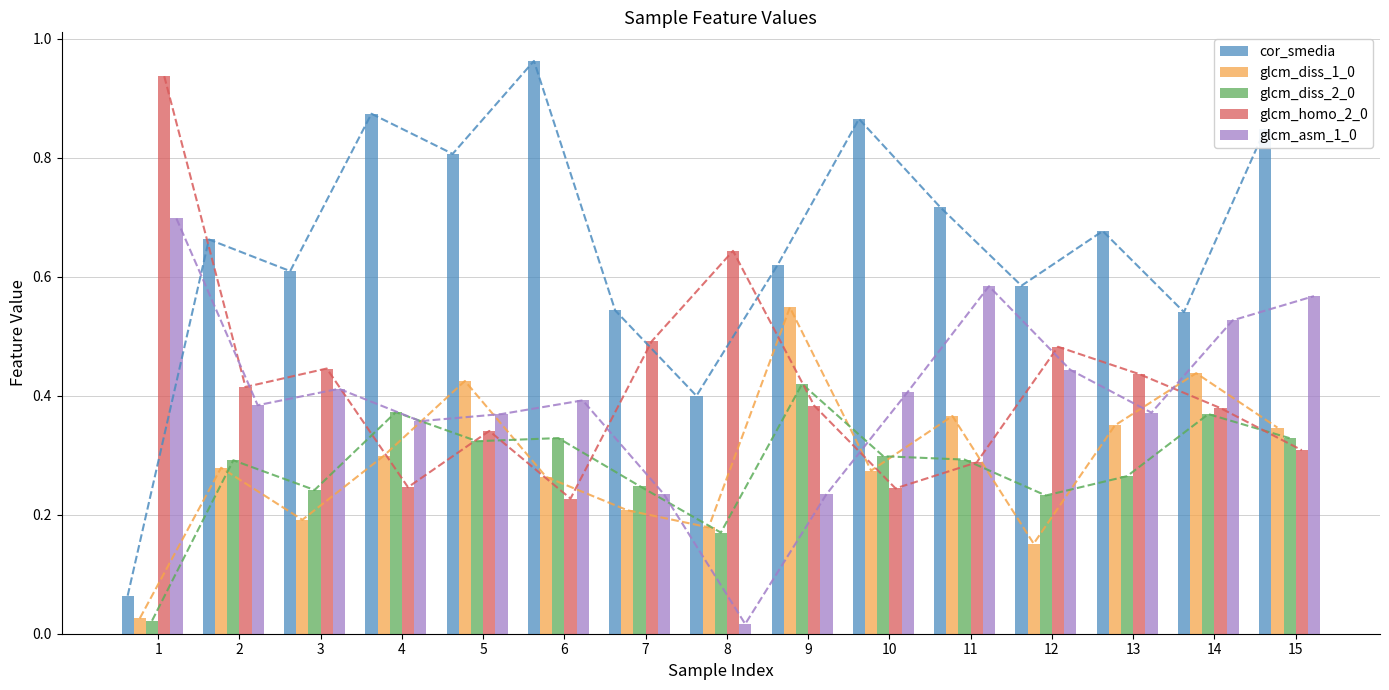

What is the sum of all glcm_diss_2_0 values?

4.2